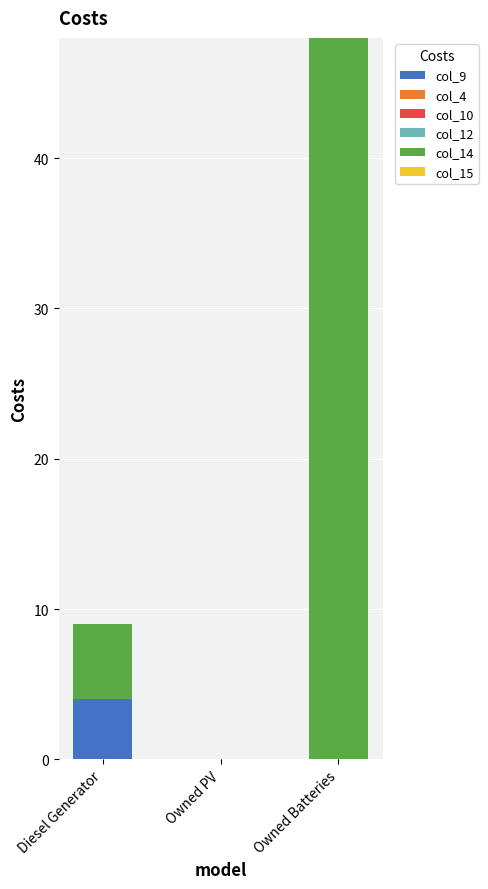

What is the approximate value of col_9 at Diesel Generator?

4